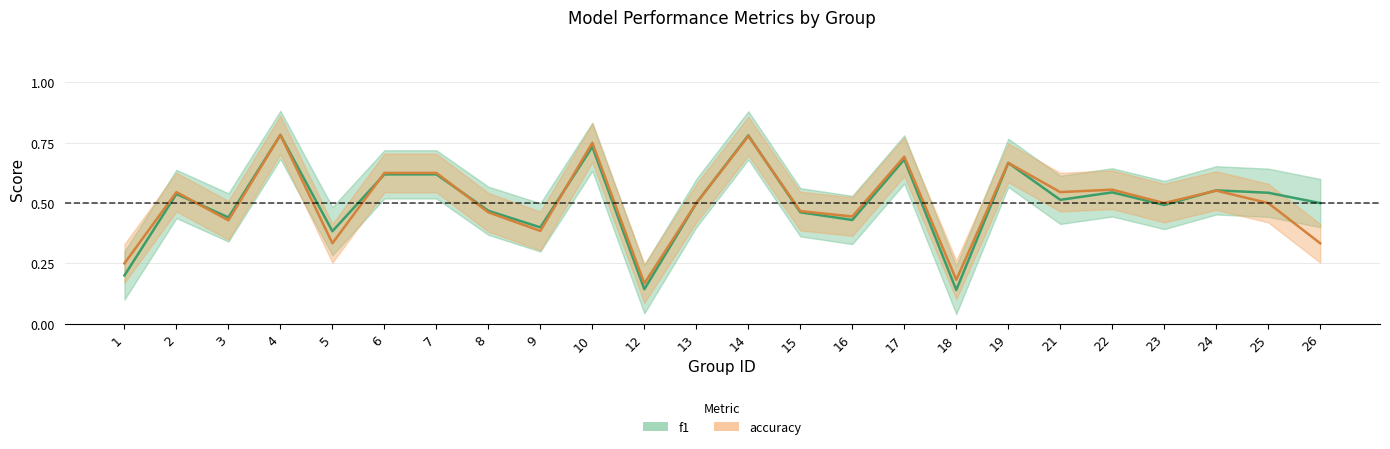

Which series has the largest total across all categories?

f1